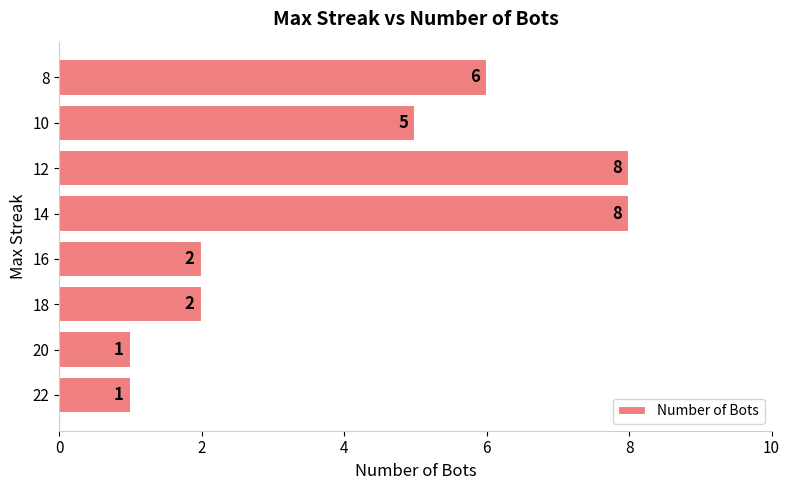

Approximately how many times larger is the value at 12 compared to 20?

8.0